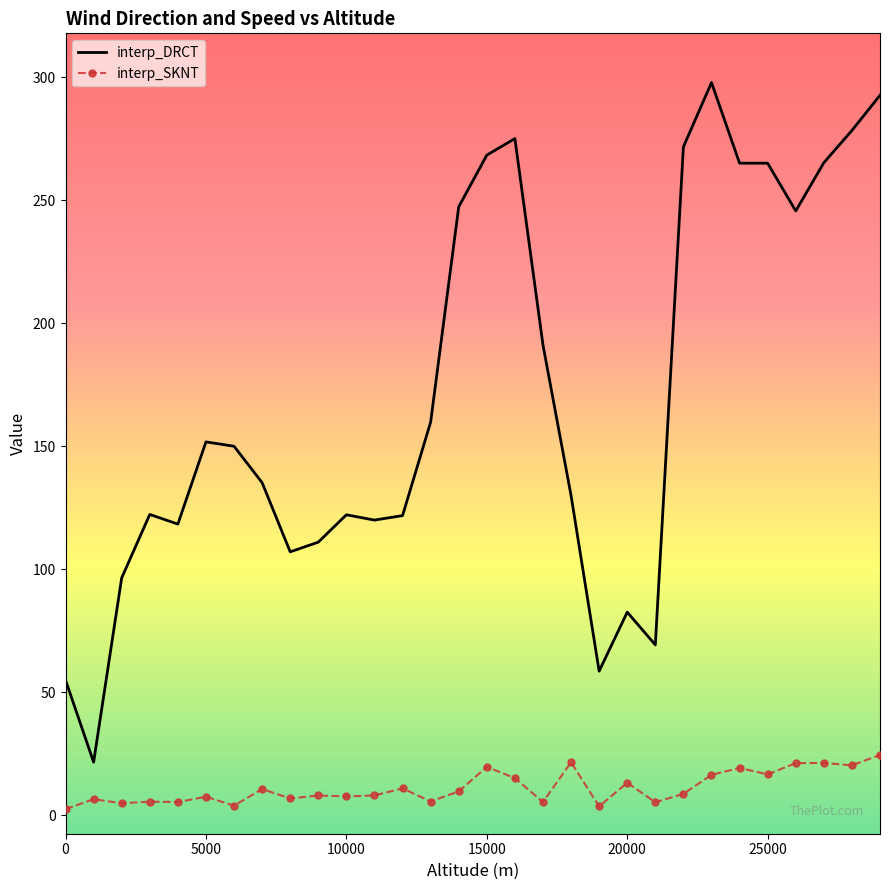

Count the number of categories in the chart.

30